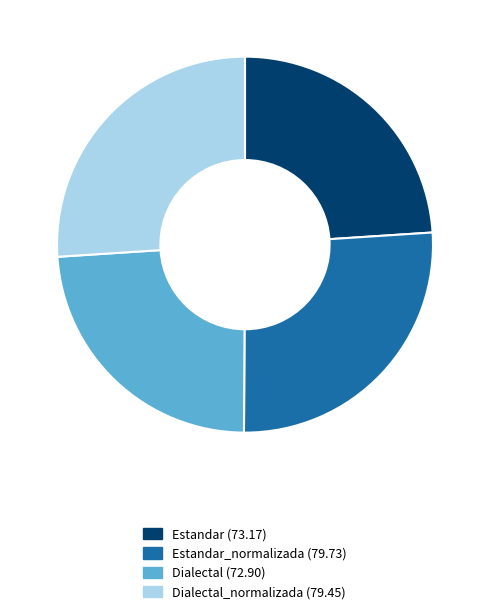

Is there a majority slice in this chart?

No